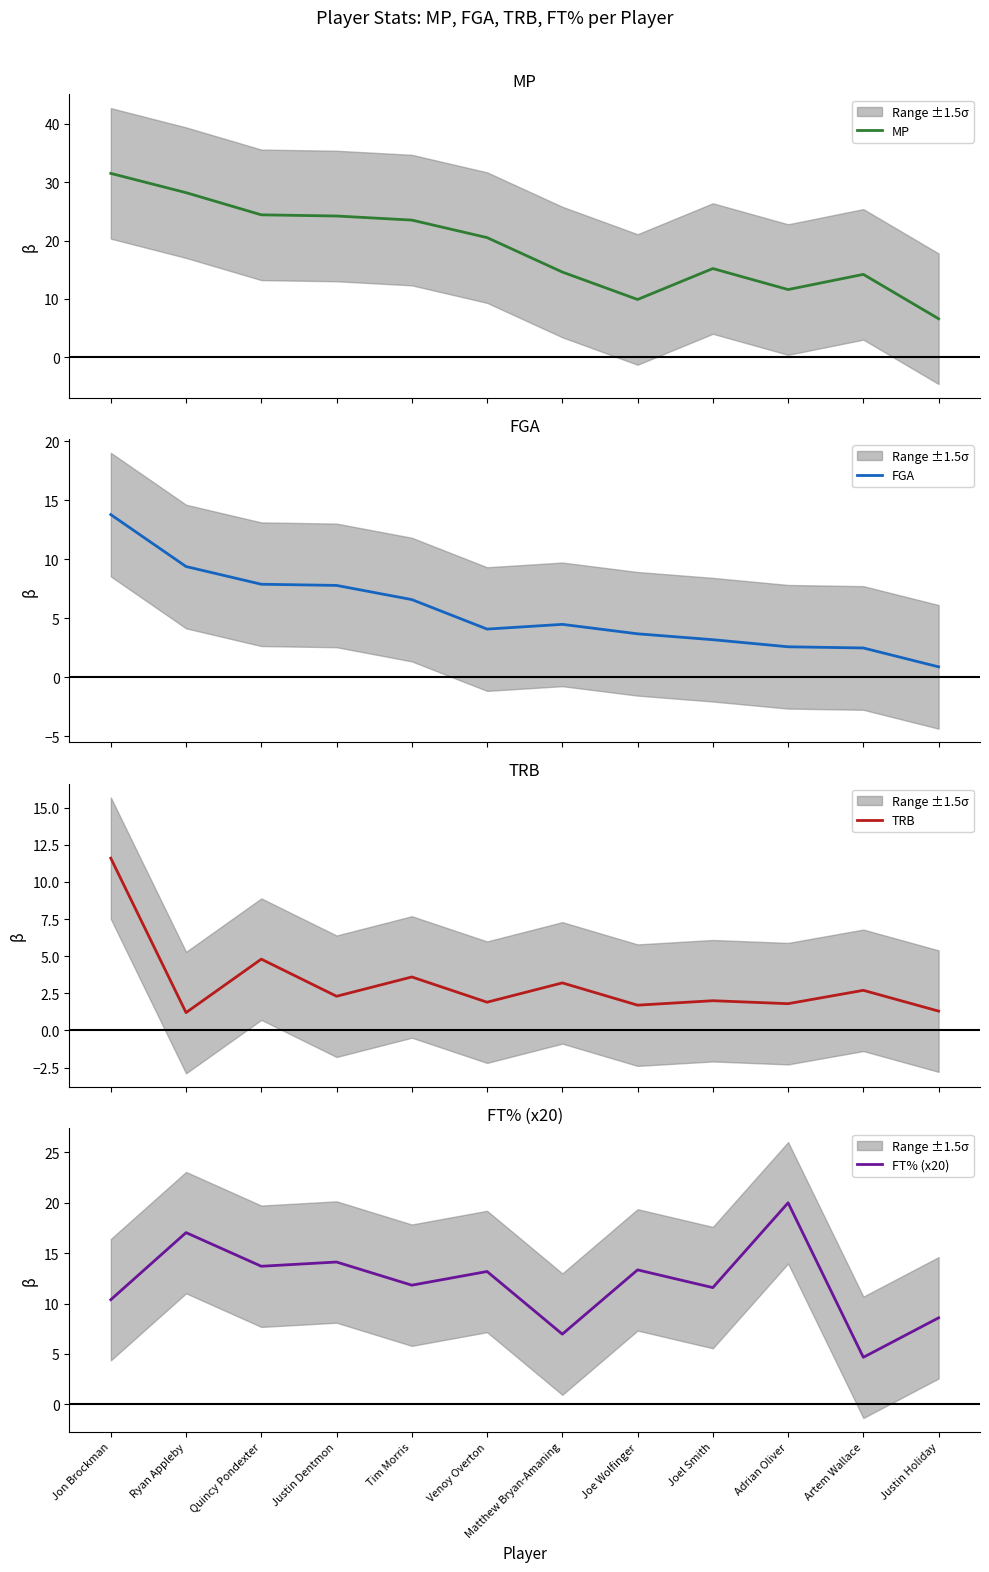

Reading right to left, extract all data points from this chart.

MP: 6.6	14.2	11.6	15.2	9.9	14.6	20.5	23.5	24.2	24.4	28.2	31.5
FGA: 0.9	2.5	2.6	3.2	3.7	4.5	4.1	6.6	7.8	7.9	9.4	13.8
TRB: 1.3	2.7	1.8	2.0	1.7	3.2	1.9	3.6	2.3	4.8	1.2	11.6
FT% (x20): 8.6	4.7	20.0	11.6	13.3	7.0	13.2	11.8	14.1	13.7	17.0	10.4